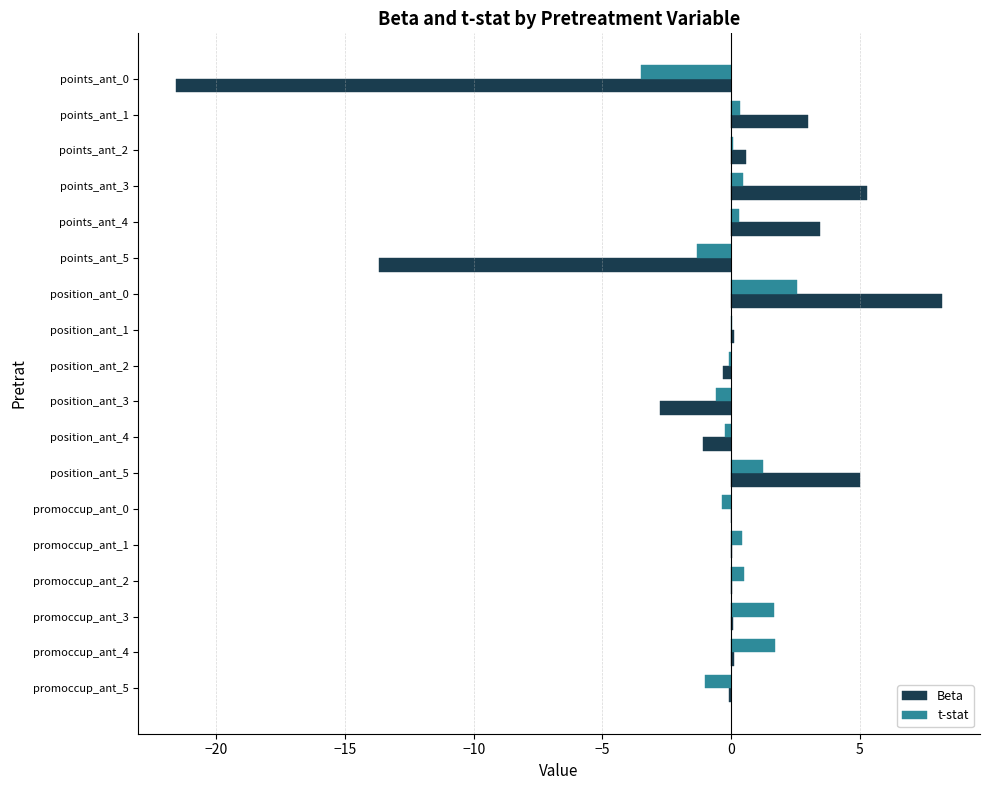

Is it true that Beta equals 0.1 at promoccup_ant_3?

True